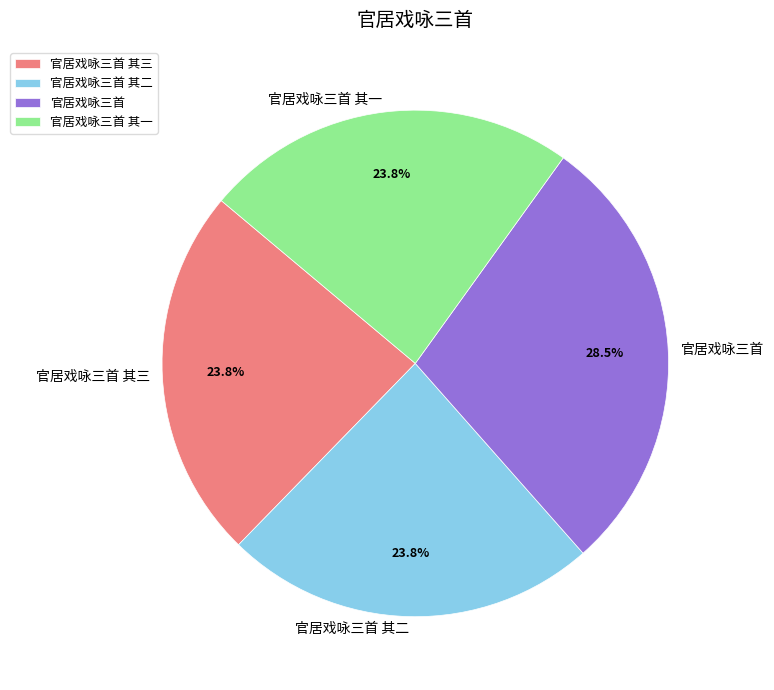

What percentage do 官居戏咏三首 其二 and 官居戏咏三首 together represent?

52.4%